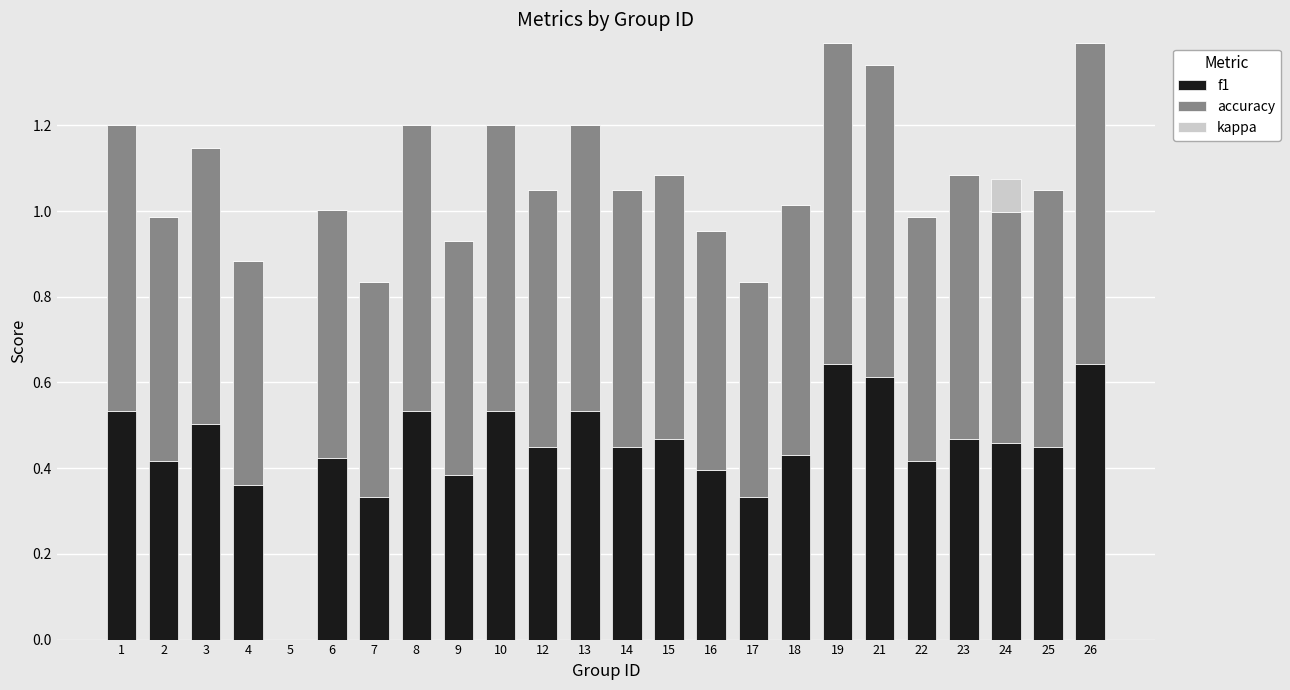

What is the total value across all series at 25?

1.1